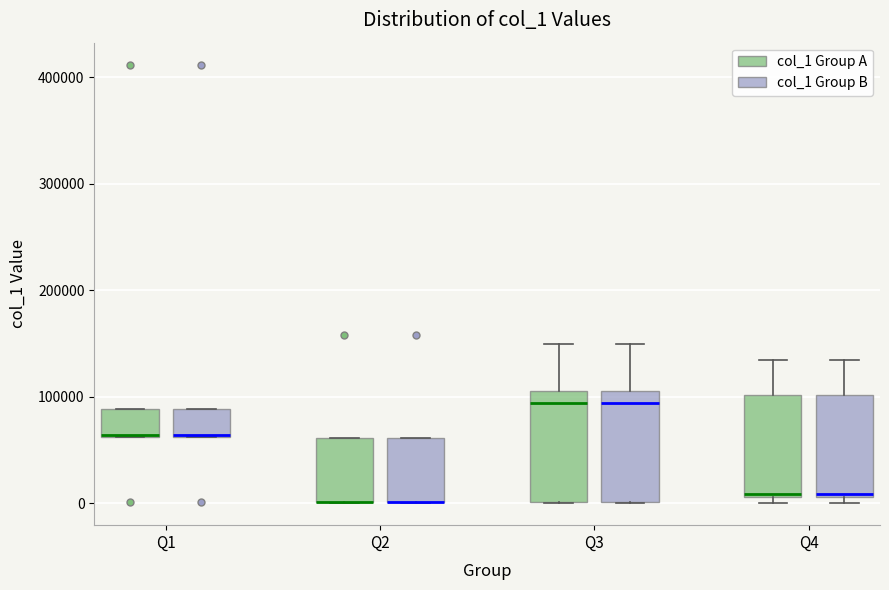

Where is the upper edge of the box for Q2 (col_1 Group A) on the y-axis? The values are not printed on the chart, so give them approximately, as read against the axis.

60000